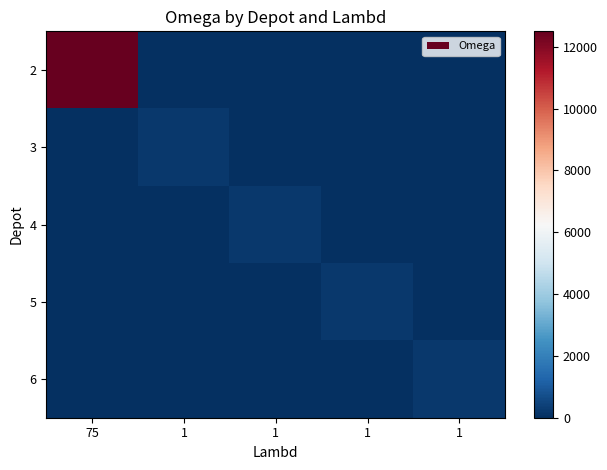

Reading left to right, list all the values displayed in this chart.

2: 75=12500	1=0	1=0	1=0	1=0
3: 75=0	1=200	1=0	1=0	1=0
4: 75=0	1=0	1=200	1=0	1=0
5: 75=0	1=0	1=0	1=200	1=0
6: 75=0	1=0	1=0	1=0	1=200